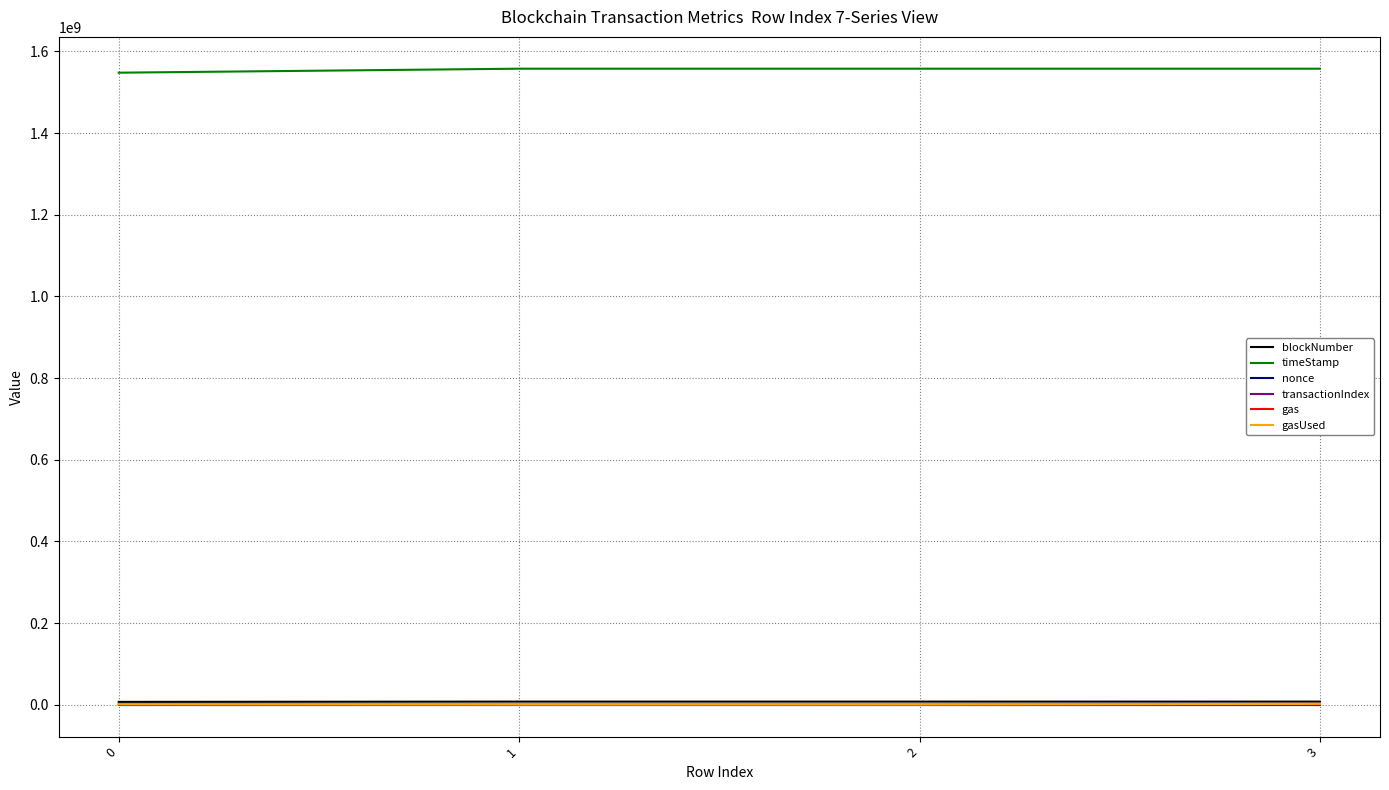

Which series has the widest spread of values?

timeStamp